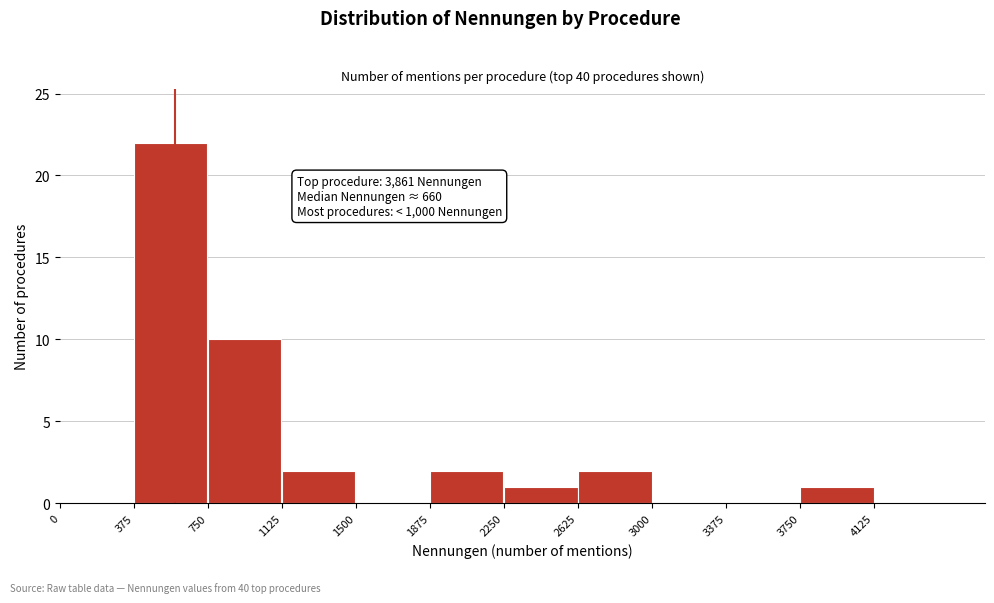

Which range on the x-axis has the tallest bar?

375 to 750